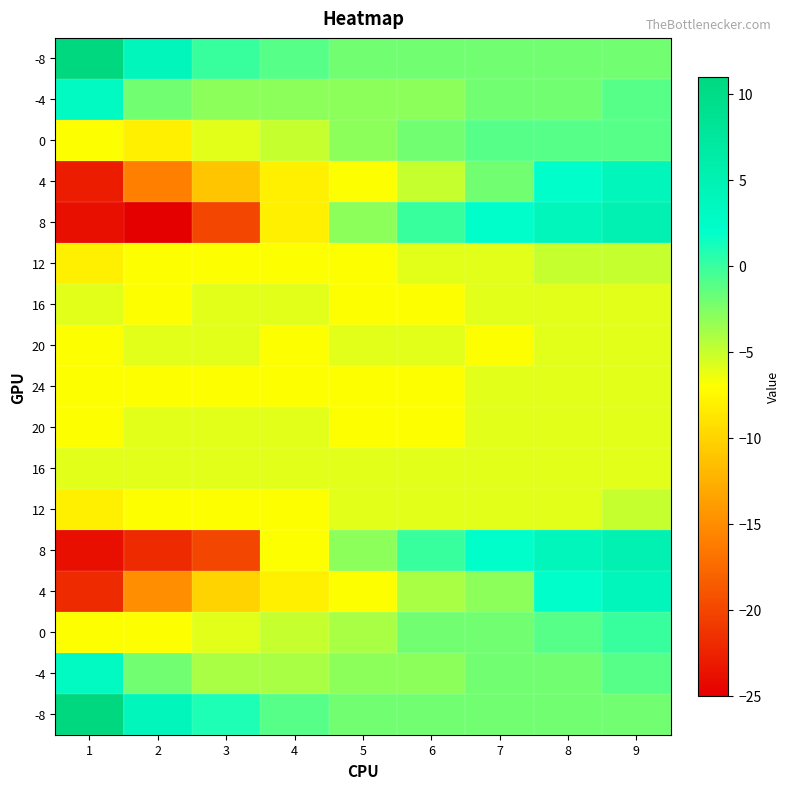

At which category does the chart reach its minimum across all series?

2